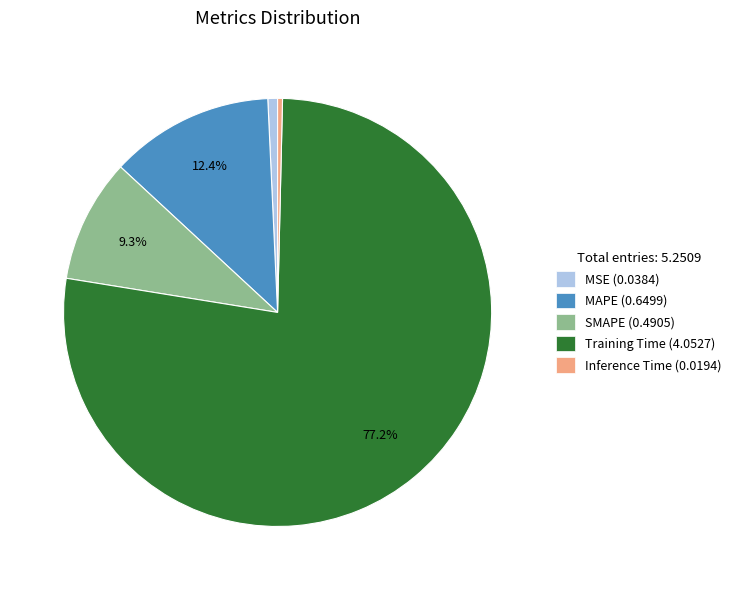

Is the sum of SMAPE (0.4905) and Inference Time (0.0194) greater than half?

No